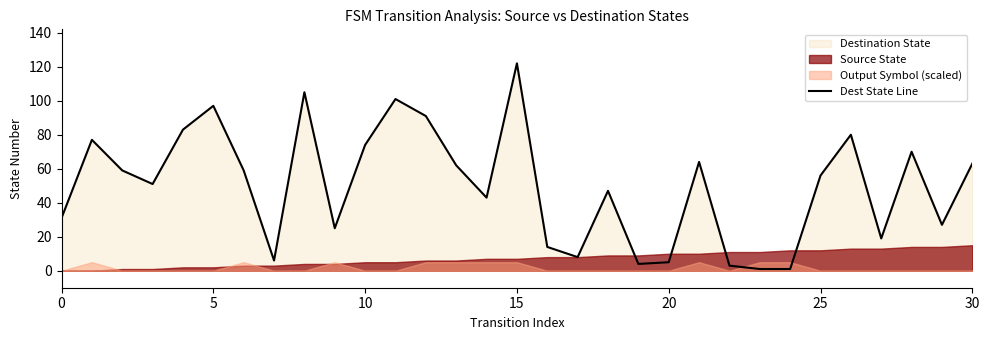

Reading left to right, transcribe all the data shown in this chart.

31	77	59	51	83	97	59	6	105	25	74	101	91	62	43	122	14	8	47	4	5	64	3	1	1	56	80	19	70	27	63